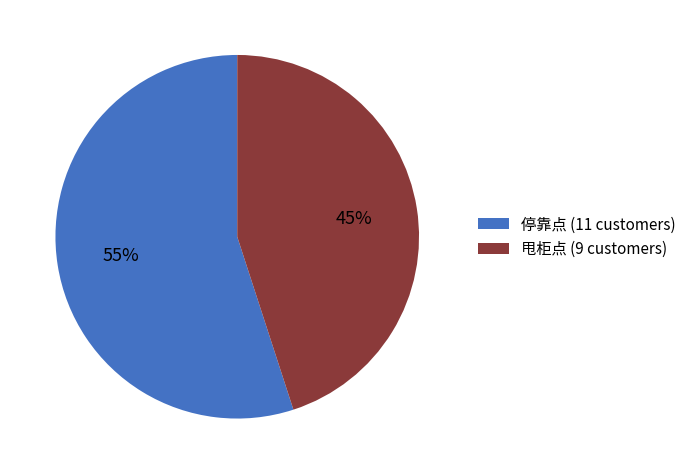

Rank the categories by value from lowest to highest.

甩柜点, 停靠点